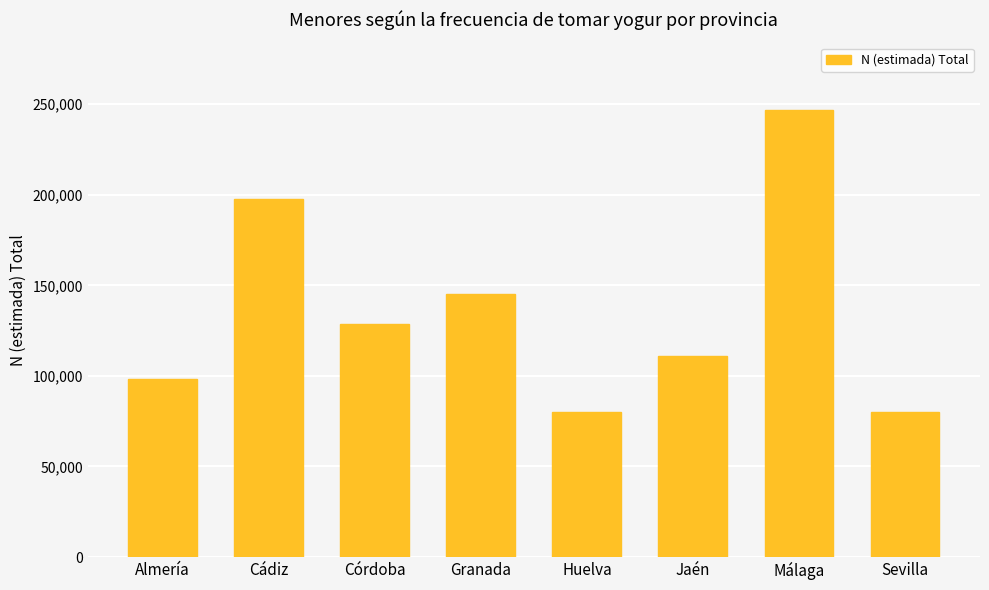

How many values are below 128415?

4